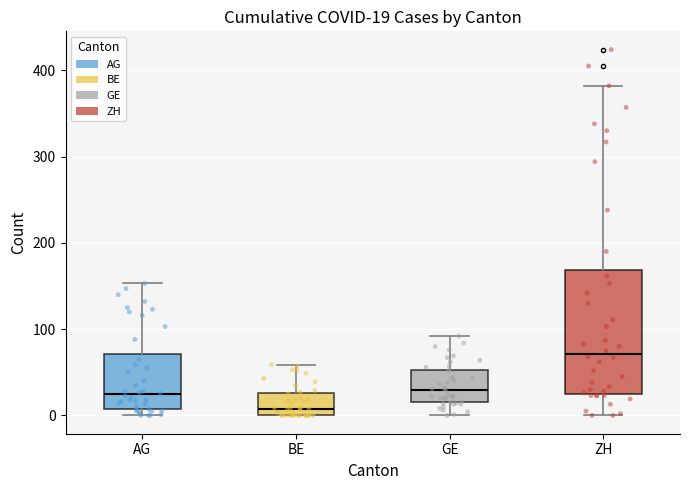

Which box is the tallest, from its lower edge to its upper edge?

ZH